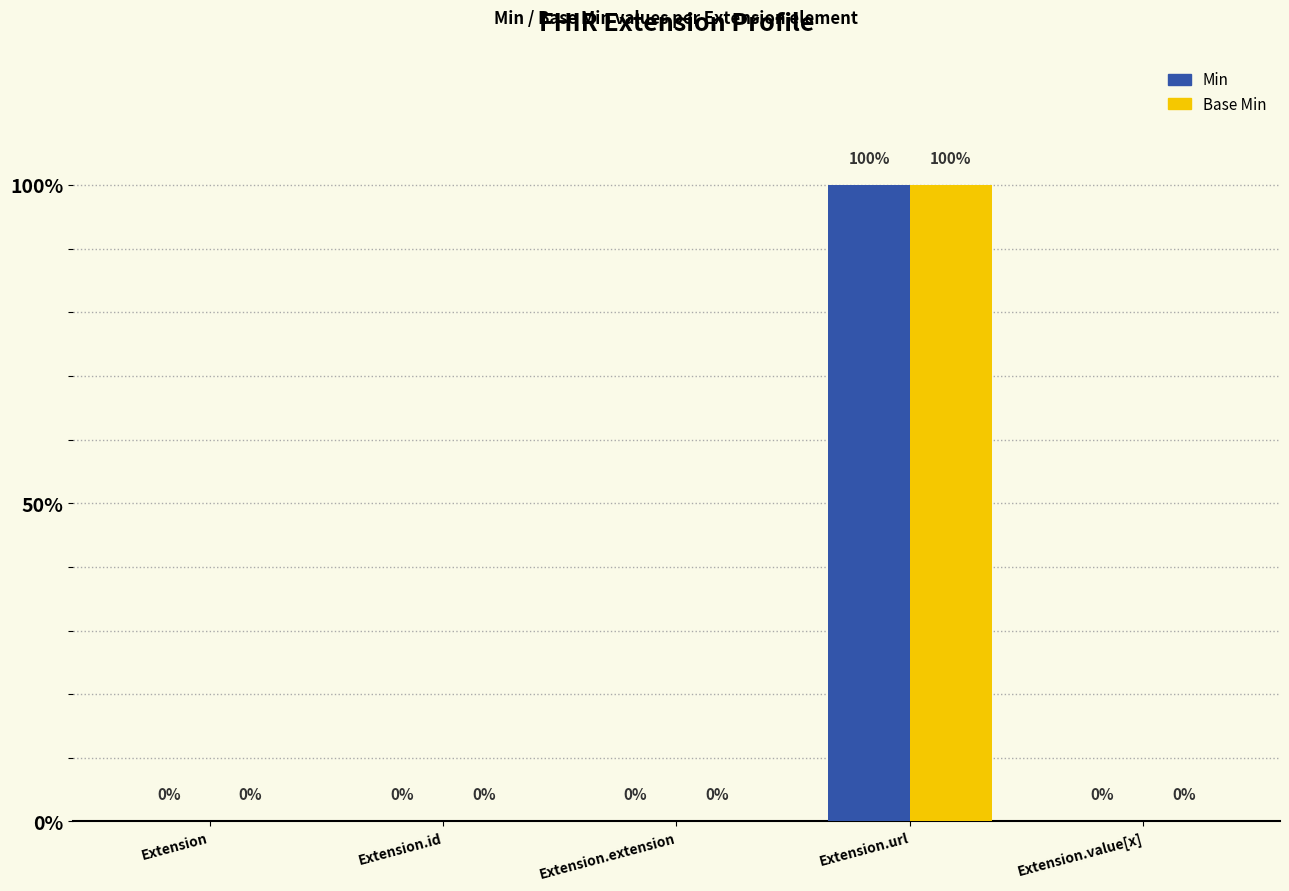

True or false: Min has a value of 0 at Extension.extension.

True